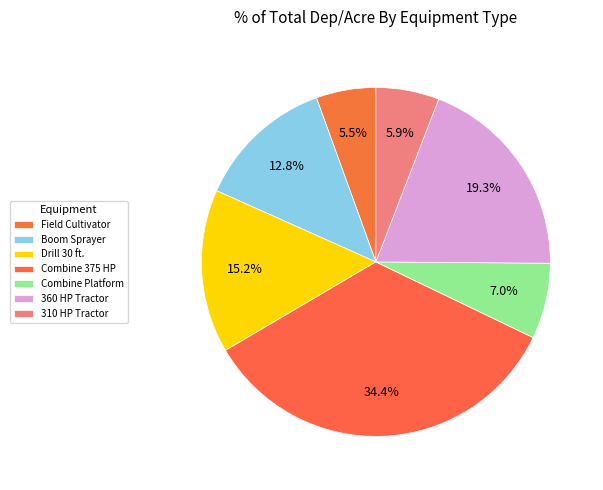

True or false: Combine 375 HP accounts for 34% of the total.

True